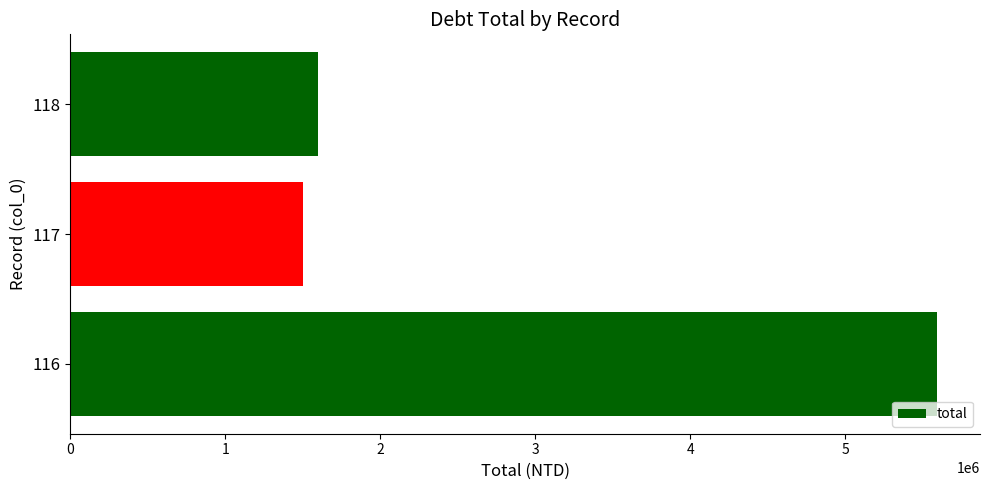

What is the ratio of the value at 116 to the value at 117?

3.7